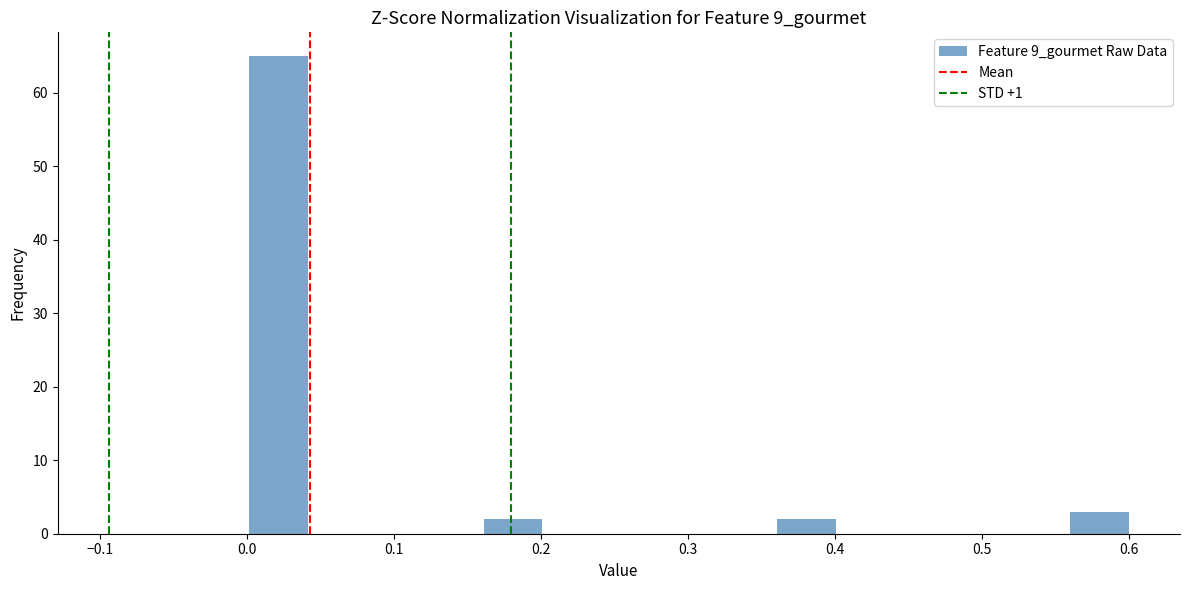

Read against the x-axis, roughly where is the centre of the tallest bar?

0.02